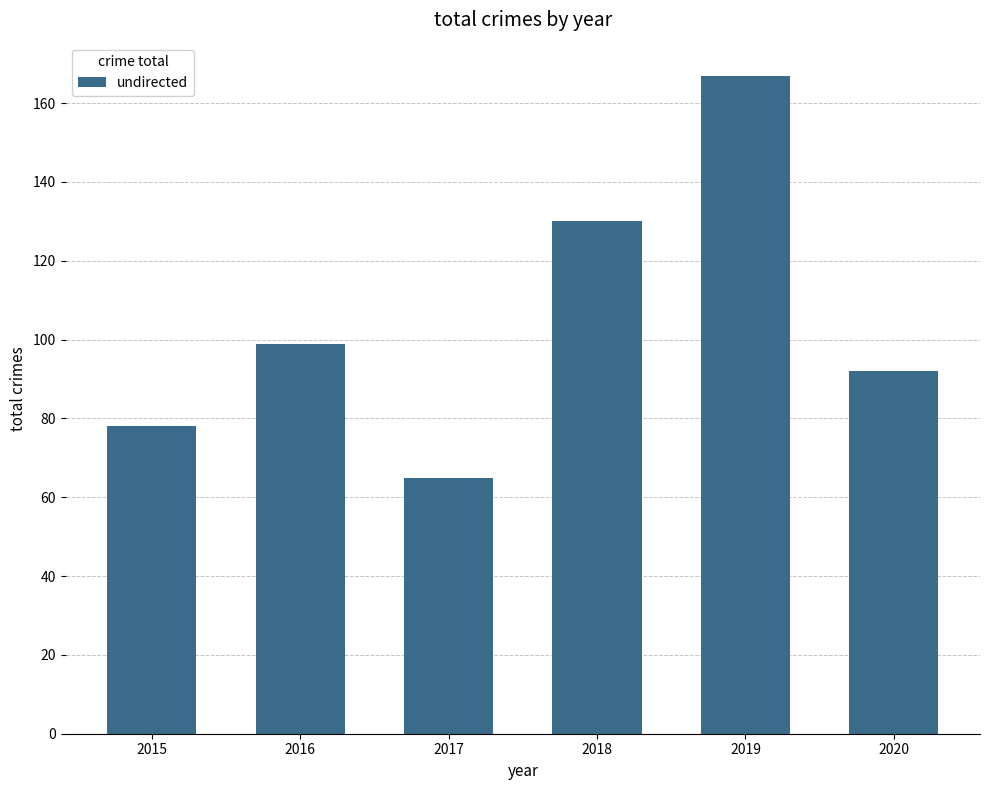

Reading left to right, list all the values displayed in this chart.

78	99	65	130	167	92